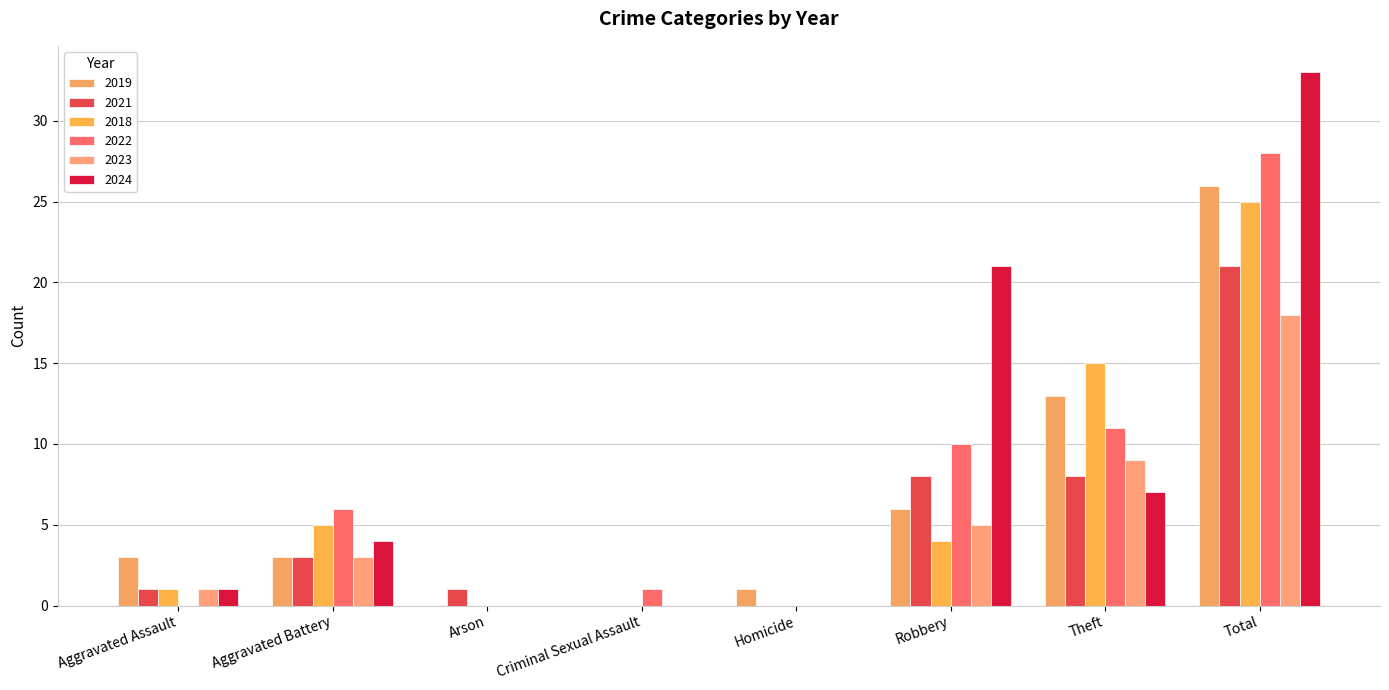

Does the chart contain stacked bars?

No